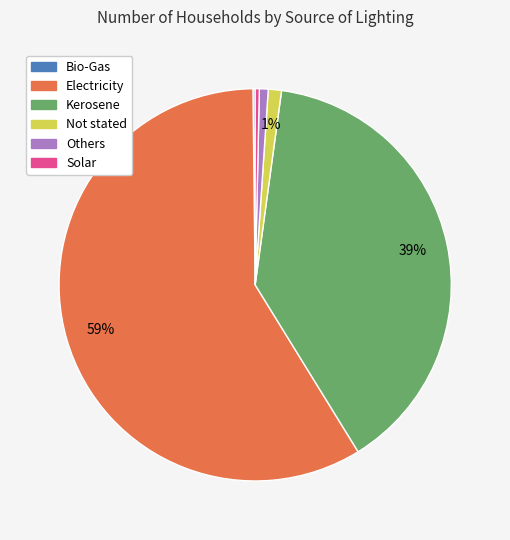

Is it true that Others is 11% of the pie?

False